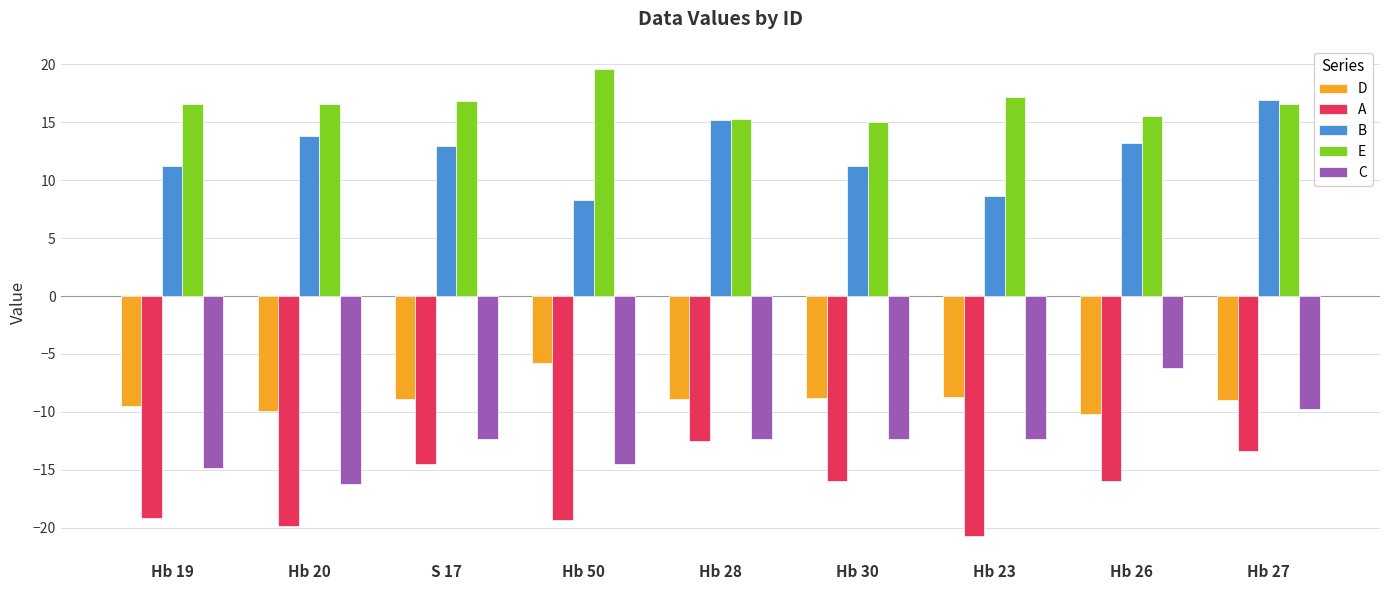

List the series in order of their peak value, highest first.

E, B, D, C, A